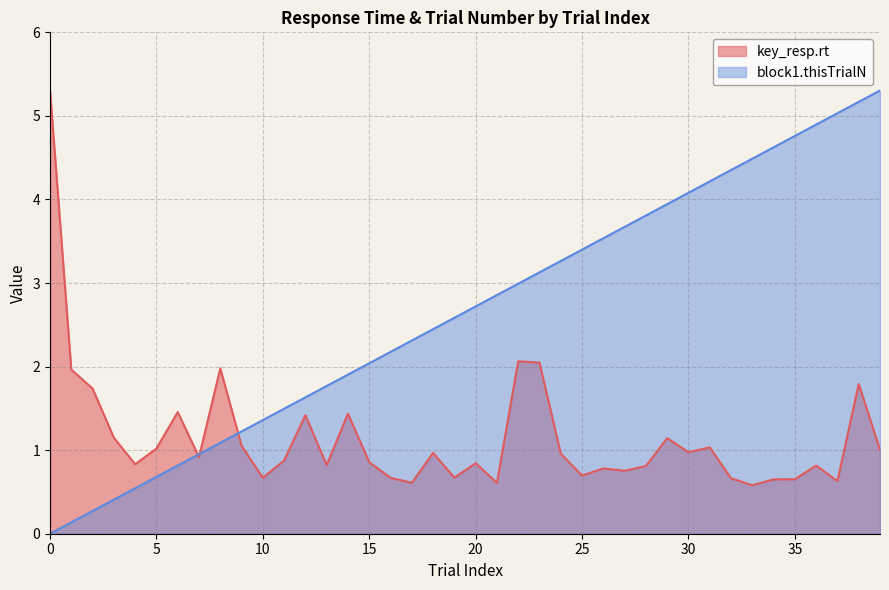

What is the difference between the maximum and minimum values in the block1.thisTrialN series?

5.3